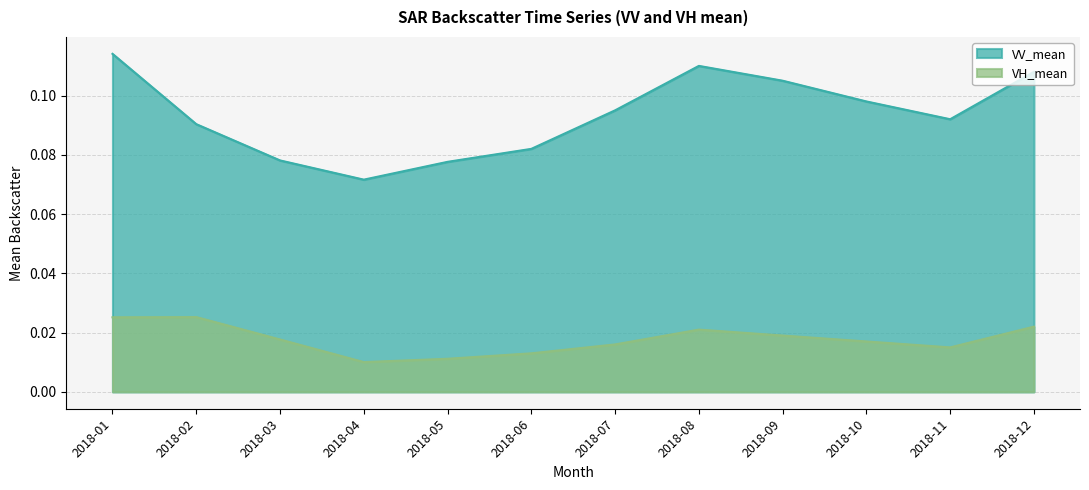

Which series has the largest total across all categories?

VV_mean